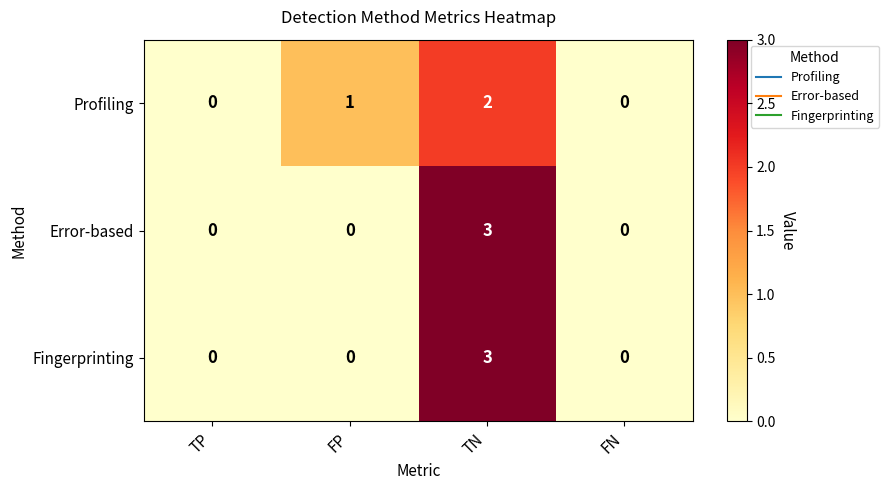

Between TP and FP, which series saw the biggest shift?

Profiling